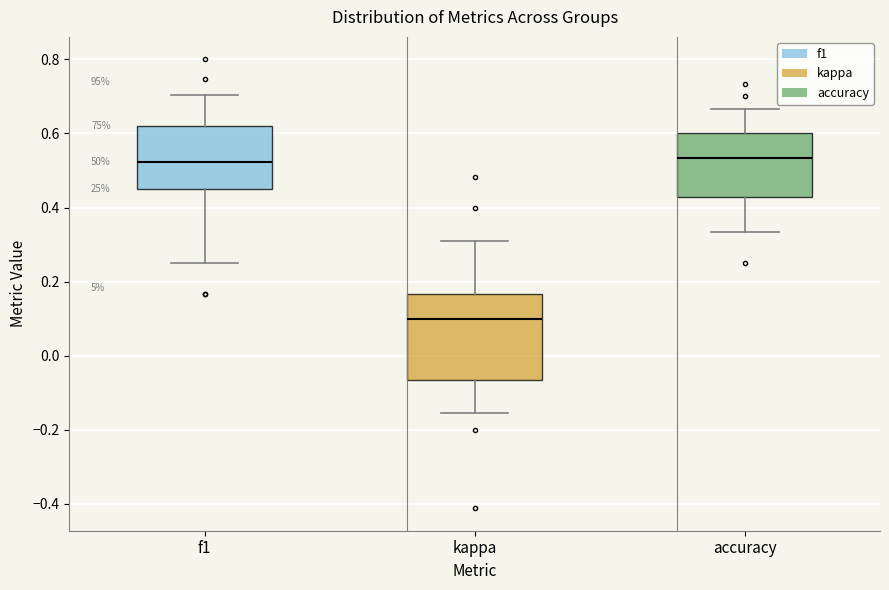

Reading left to right, read every box against the y-axis: the position of its median line, the range the box covers, and the ends of its whiskers. The values are not printed on the chart, so give them approximately, as read against the axis.

f1: median 0.52, box 0.46 to 0.62, whiskers 0.26 to 0.70
kappa: median 0.10, box -0.06 to 0.16, whiskers -0.16 to 0.32
accuracy: median 0.54, box 0.42 to 0.60, whiskers 0.34 to 0.66